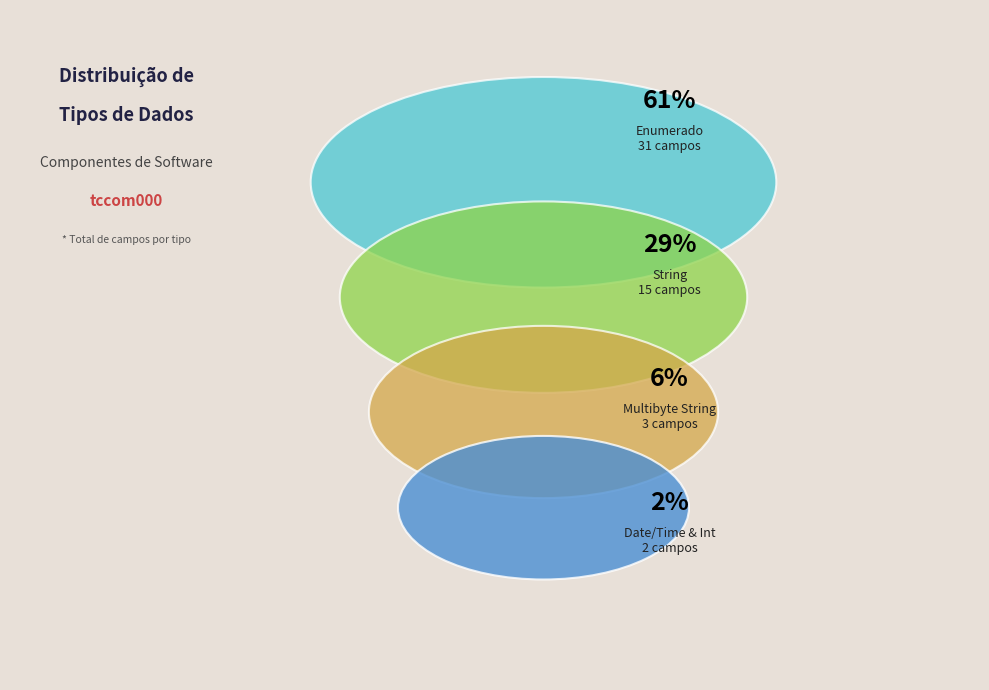

Which category has the biggest portion of the pie?

Enumerado